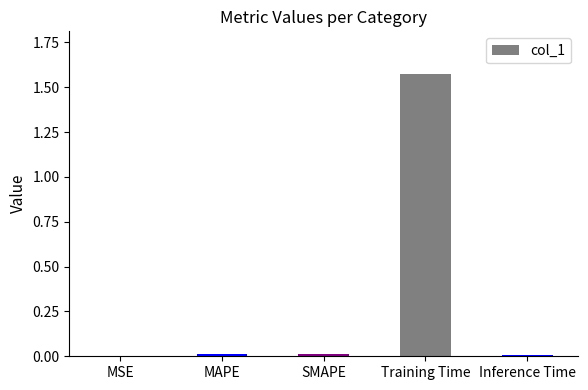

The chart shows a value of 0.0 at SMAPE. True or false?

True